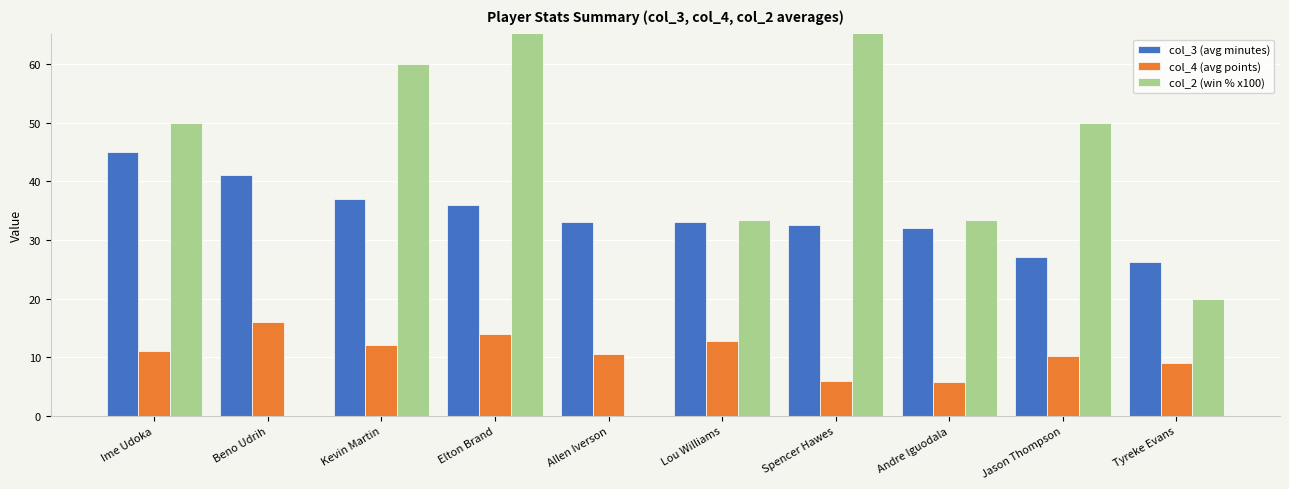

Which series has the widest spread of values?

col_2 (win % x100)